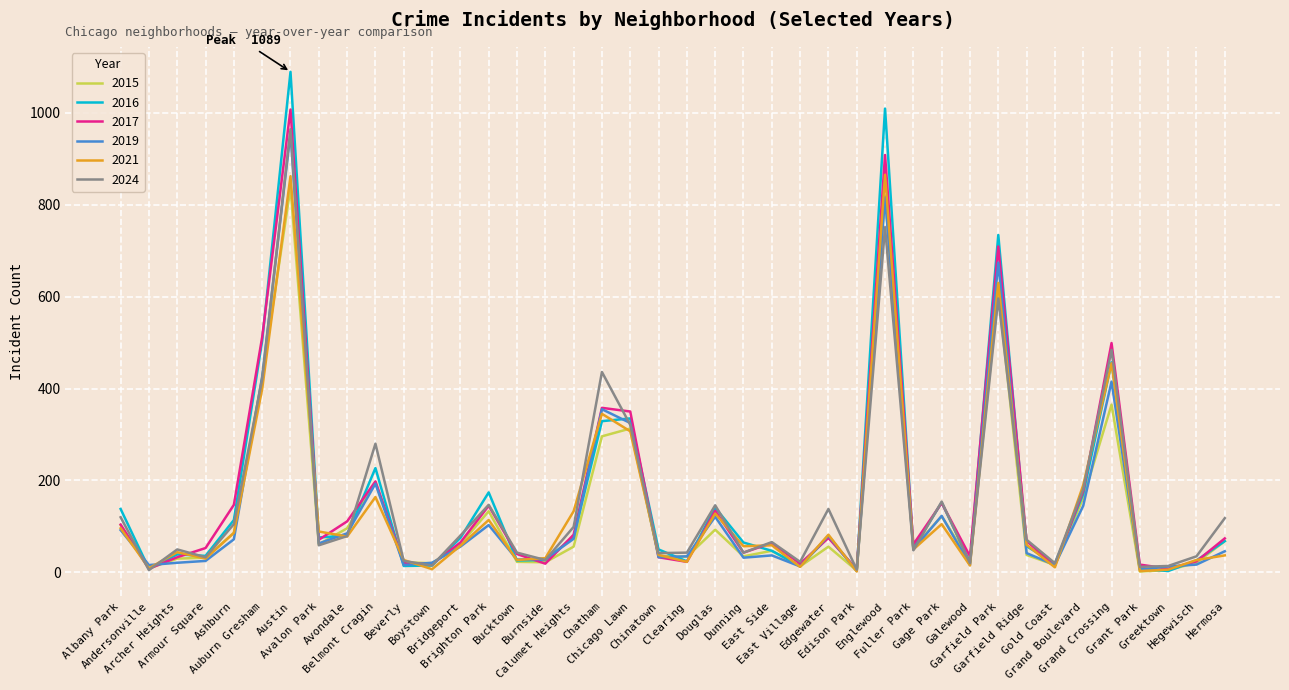

What is the average value of the 2019 series?

142